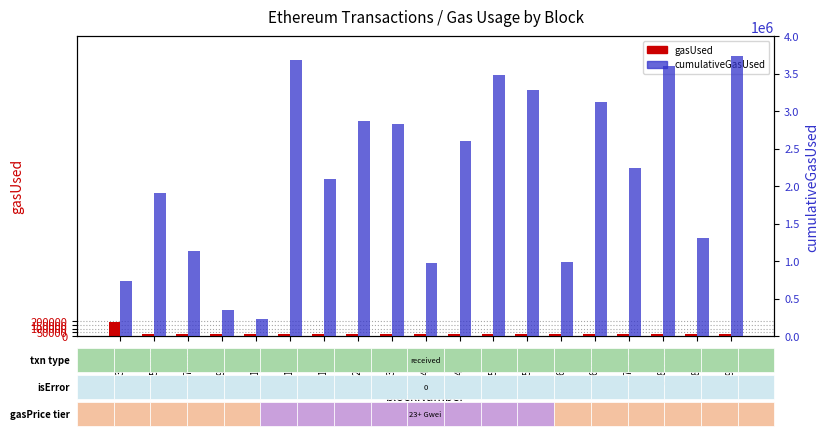

Which series has the widest spread of values?

cumulativeGasUsed